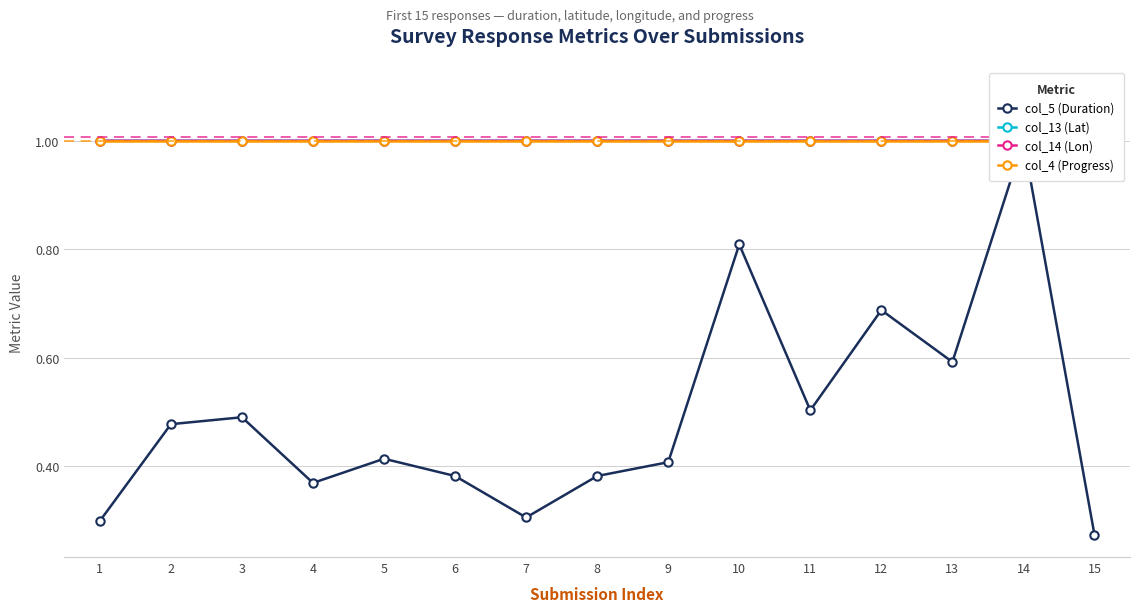

Which category has the highest value across all series?

15